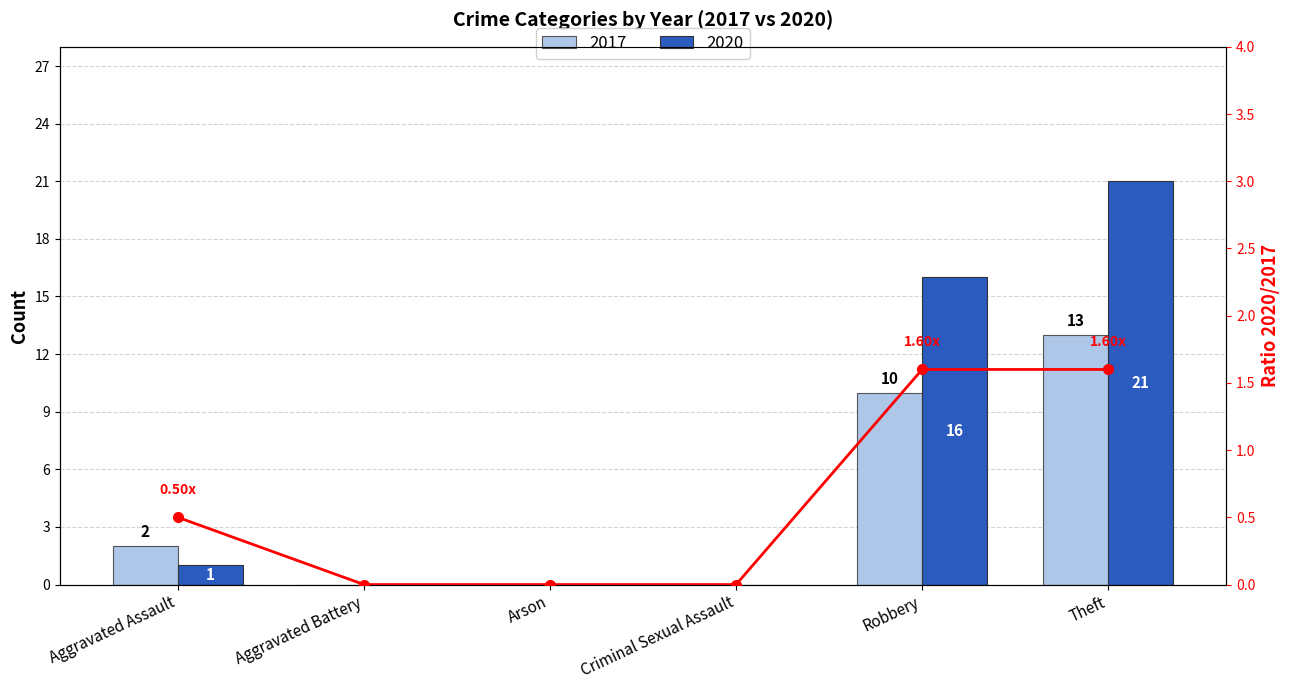

What is the label of the 3rd bar from the right?

Criminal Sexual Assault